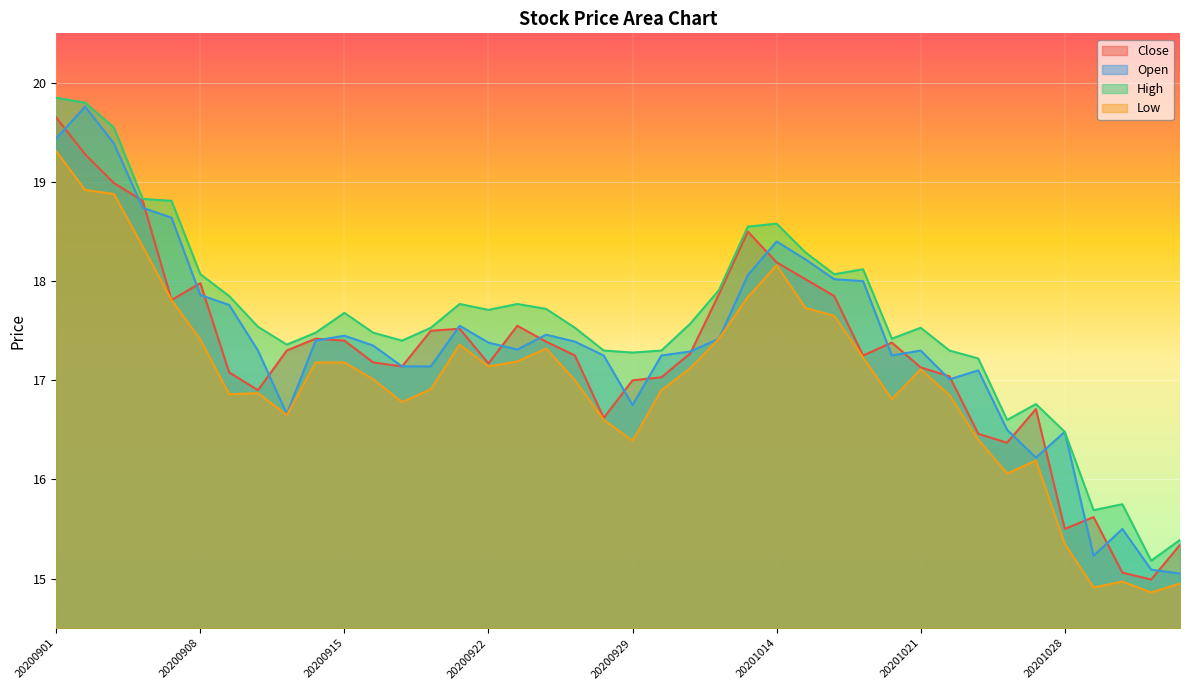

Rank the series by their maximum value, from highest to lowest.

High, Open, Close, Low